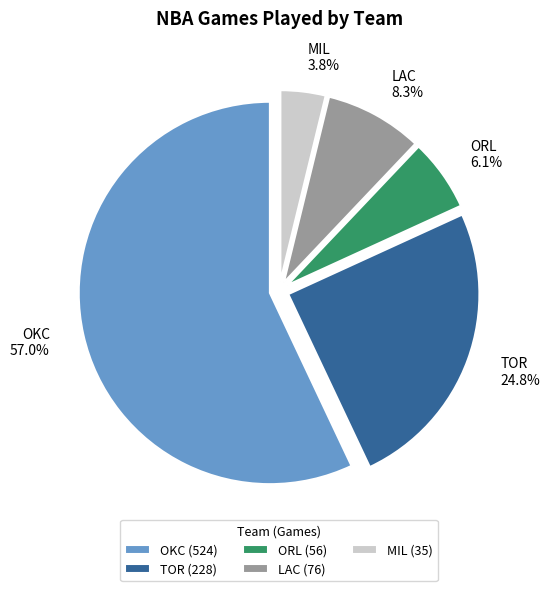

Is it true that OKC is 57% of the pie?

True